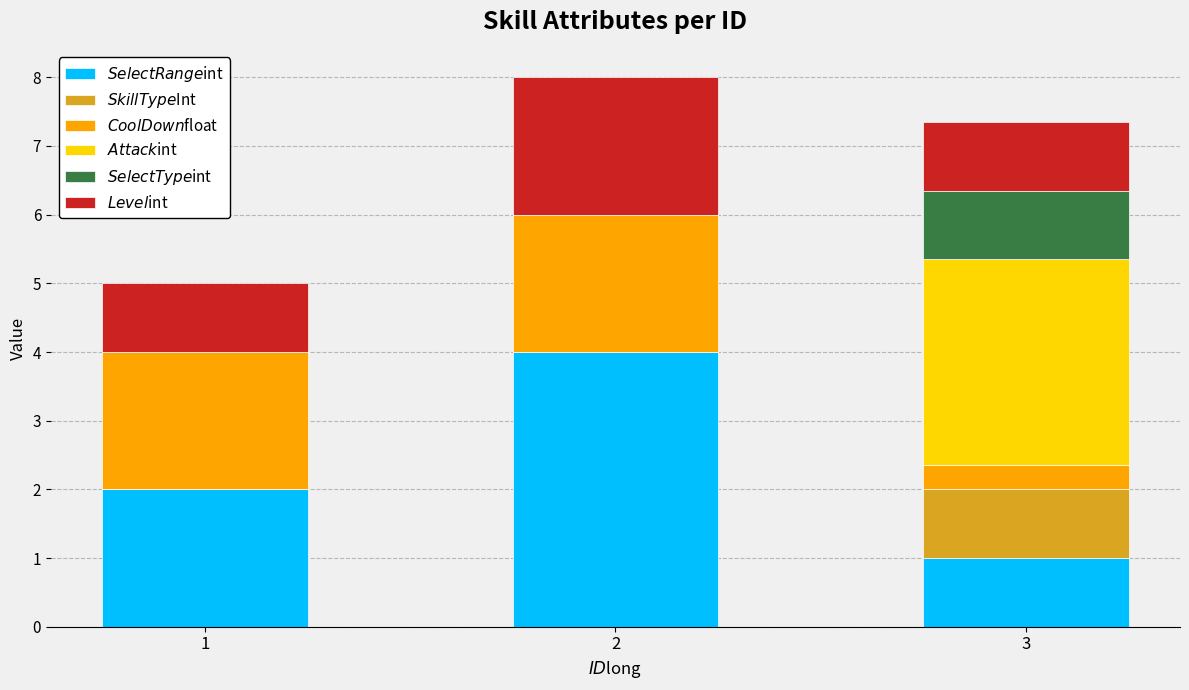

What is the total value across all series at 2?

8.0